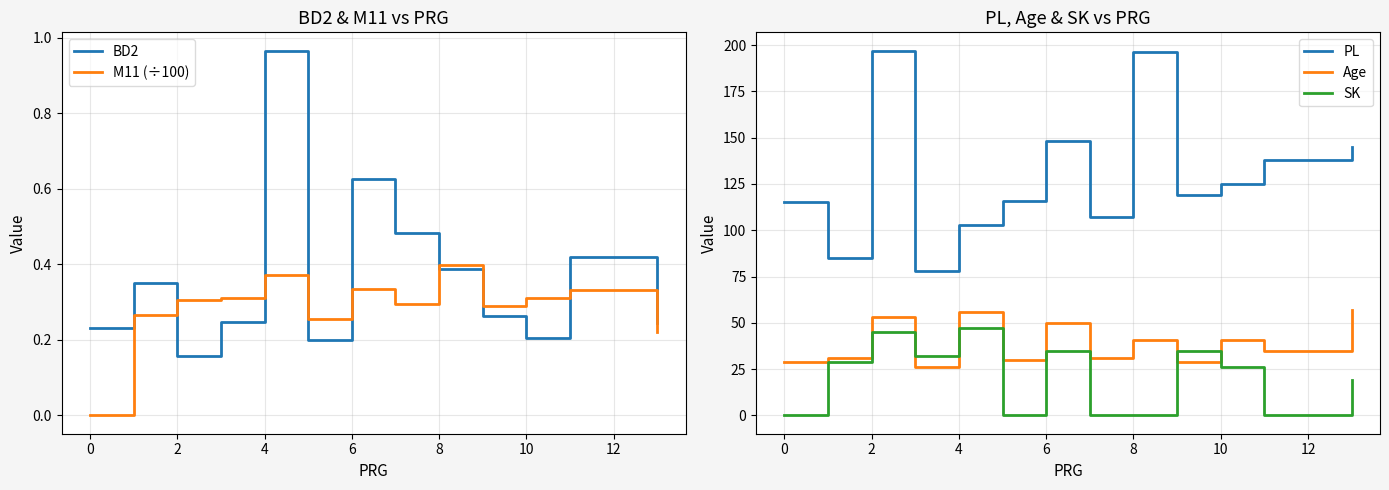

True or false: PL and Age cross at least once.

False